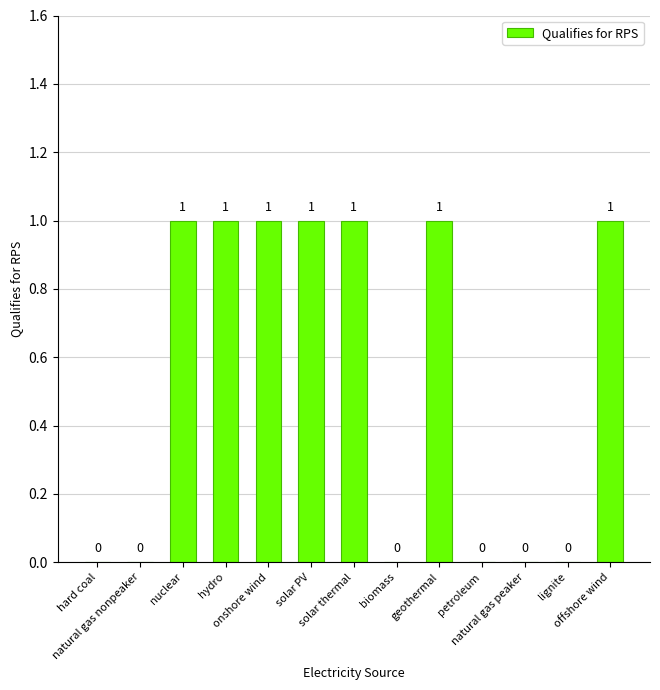

What is the average value?

1